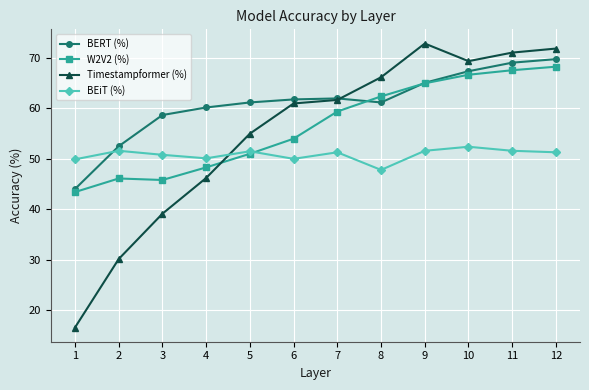

What is the difference between the W2V2 (%) values at 2 and 8?

16.3